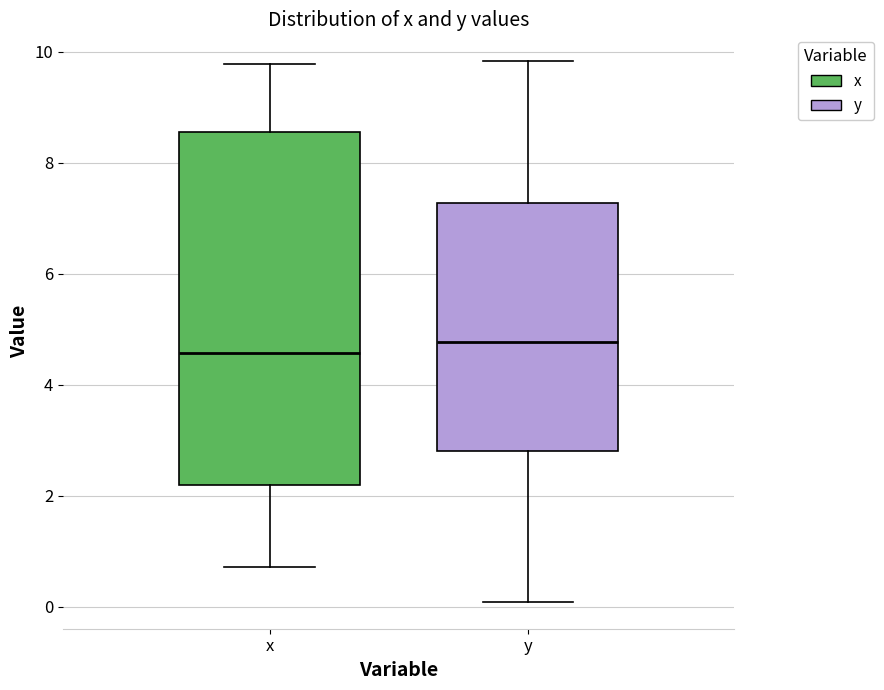

Where does the median line of the box for x sit on the y-axis? The values are not printed on the chart, so give them approximately, as read against the axis.

4.6